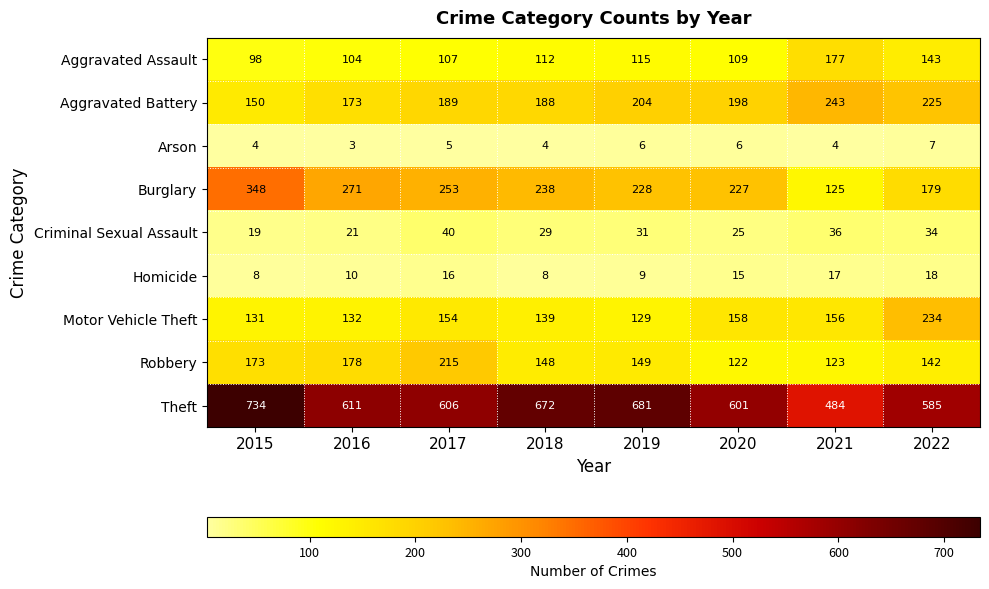

Where is Criminal Sexual Assault nearest to the value 29?

2018